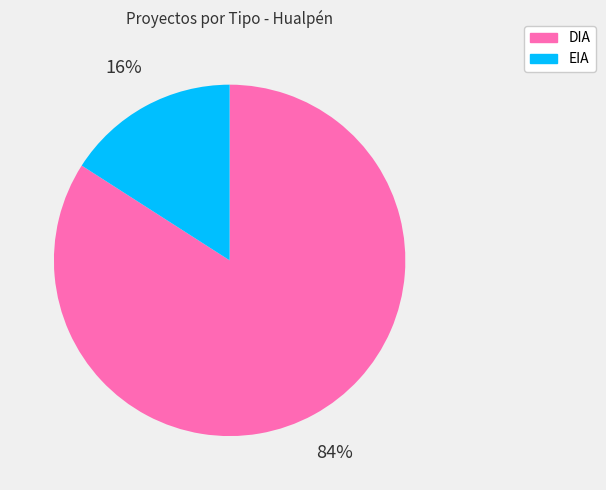

True or false: EIA accounts for 16% of the total.

True